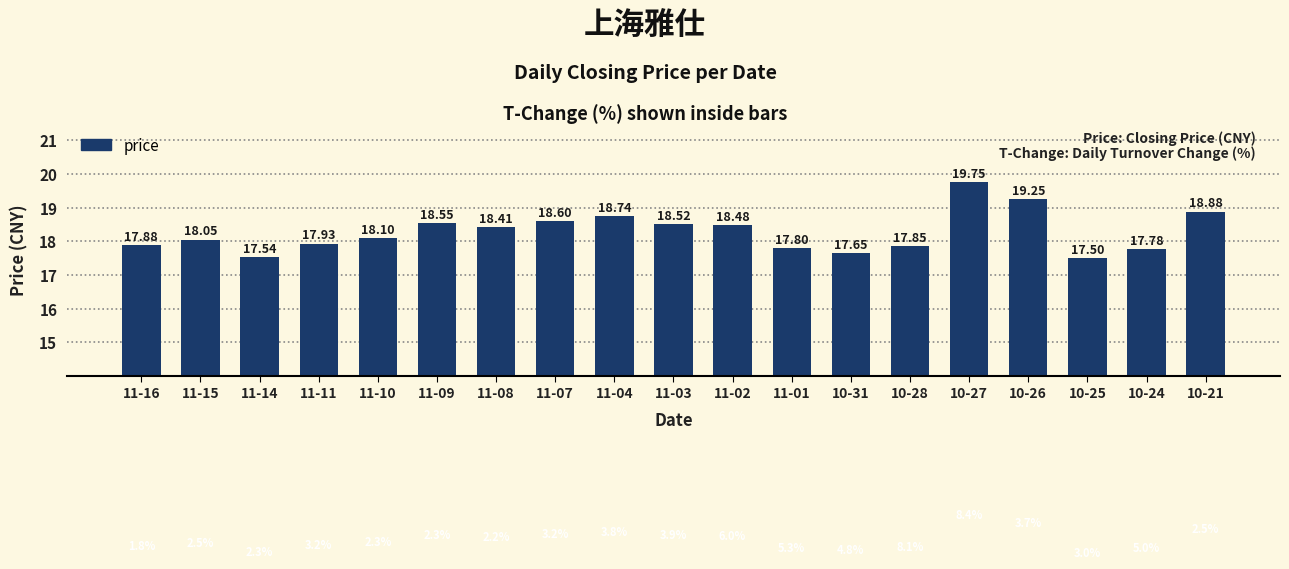

Count the number of values greater than 18.

11